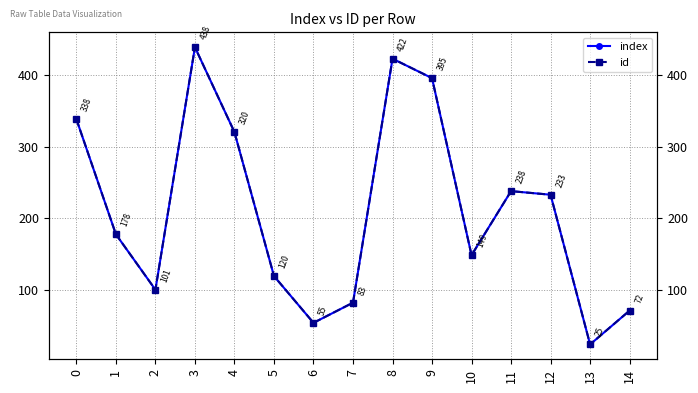

Is it true that index equals 87 at 6?

False